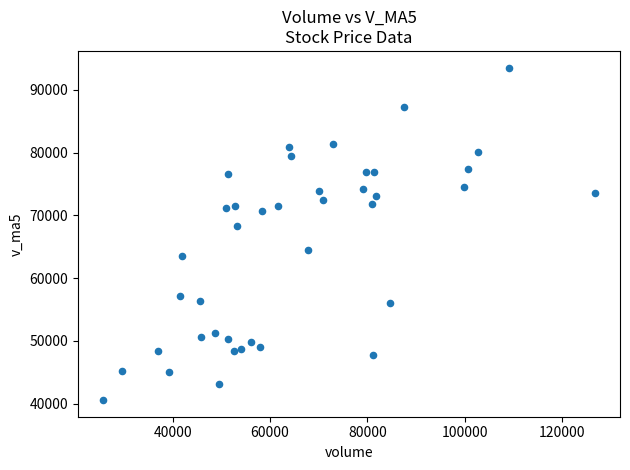

What Y value in the scatter plot is closest to 67052?

68357.0